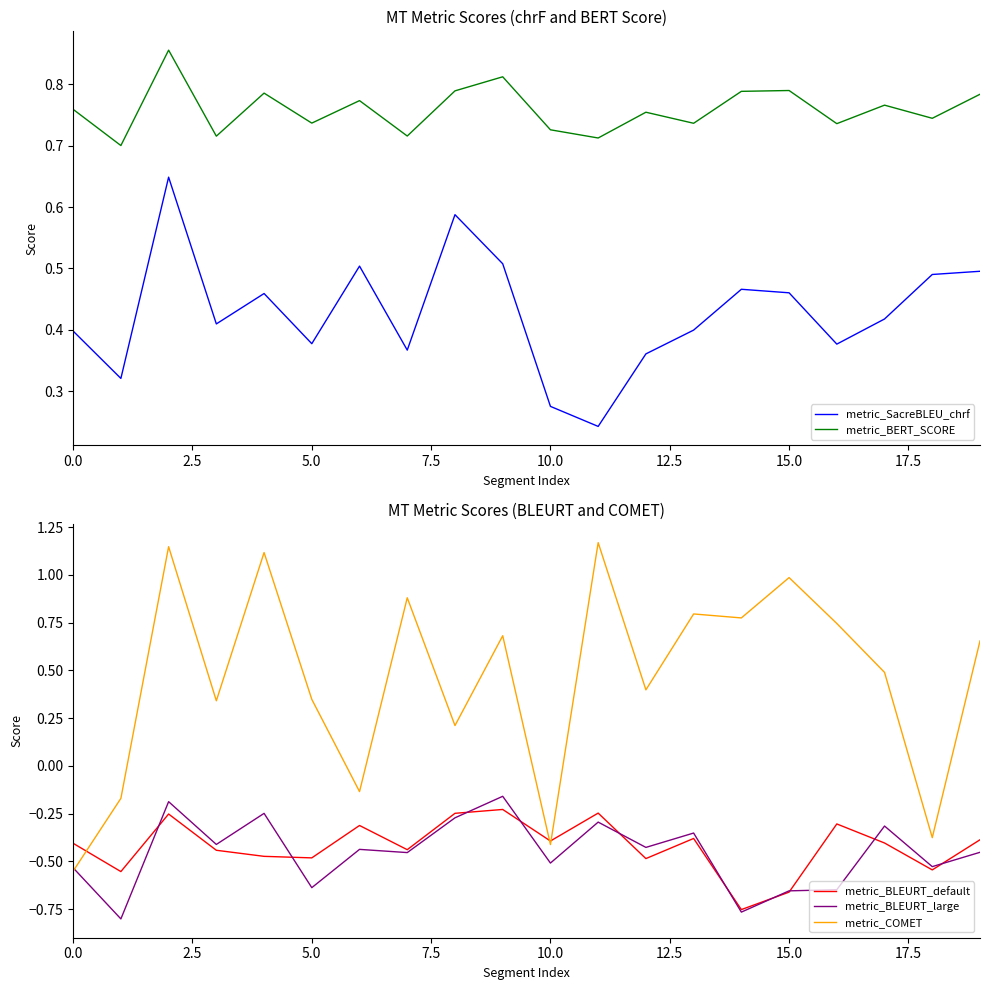

True or false: metric_BERT_SCORE and metric_SacreBLEU_chrf cross at least once.

False